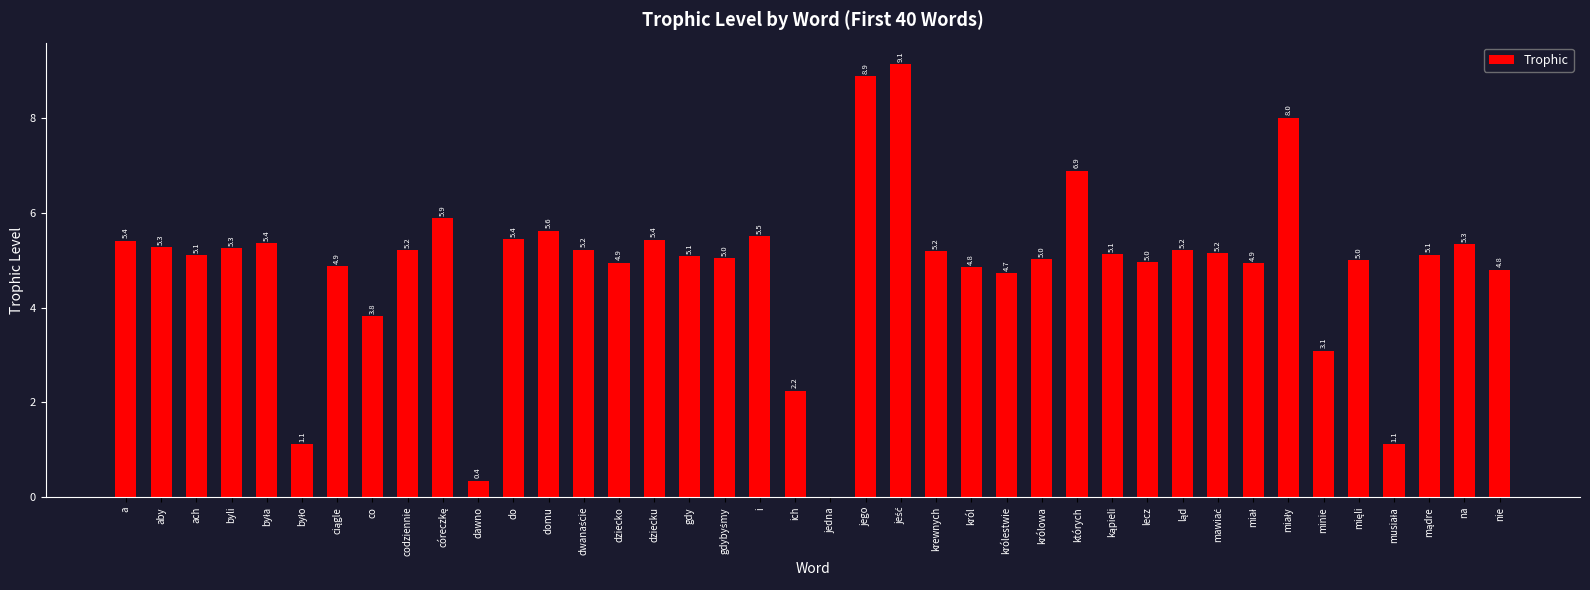

How many values are above zero?

39